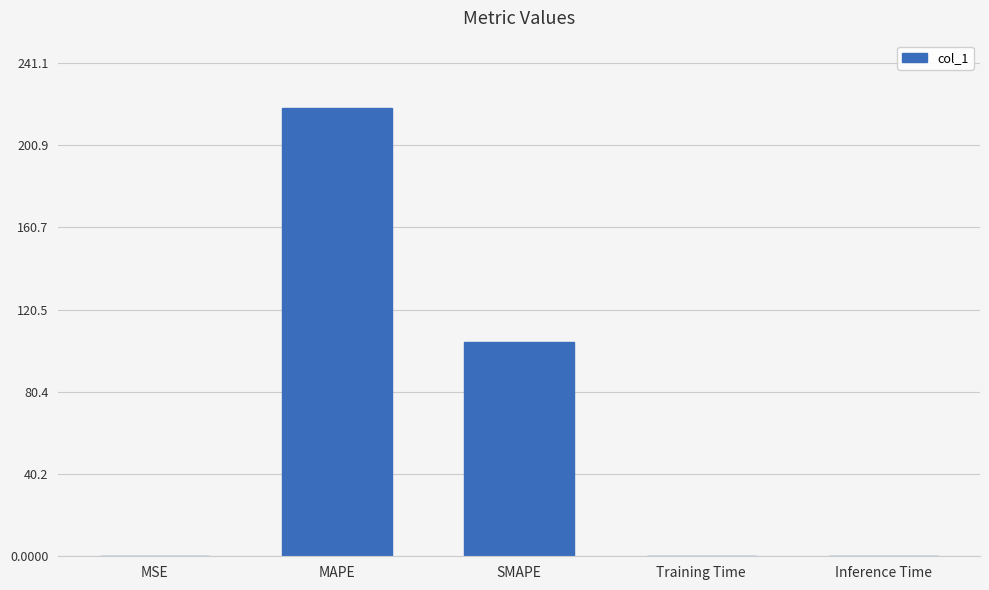

What is the maximum value shown in the chart?

219.2